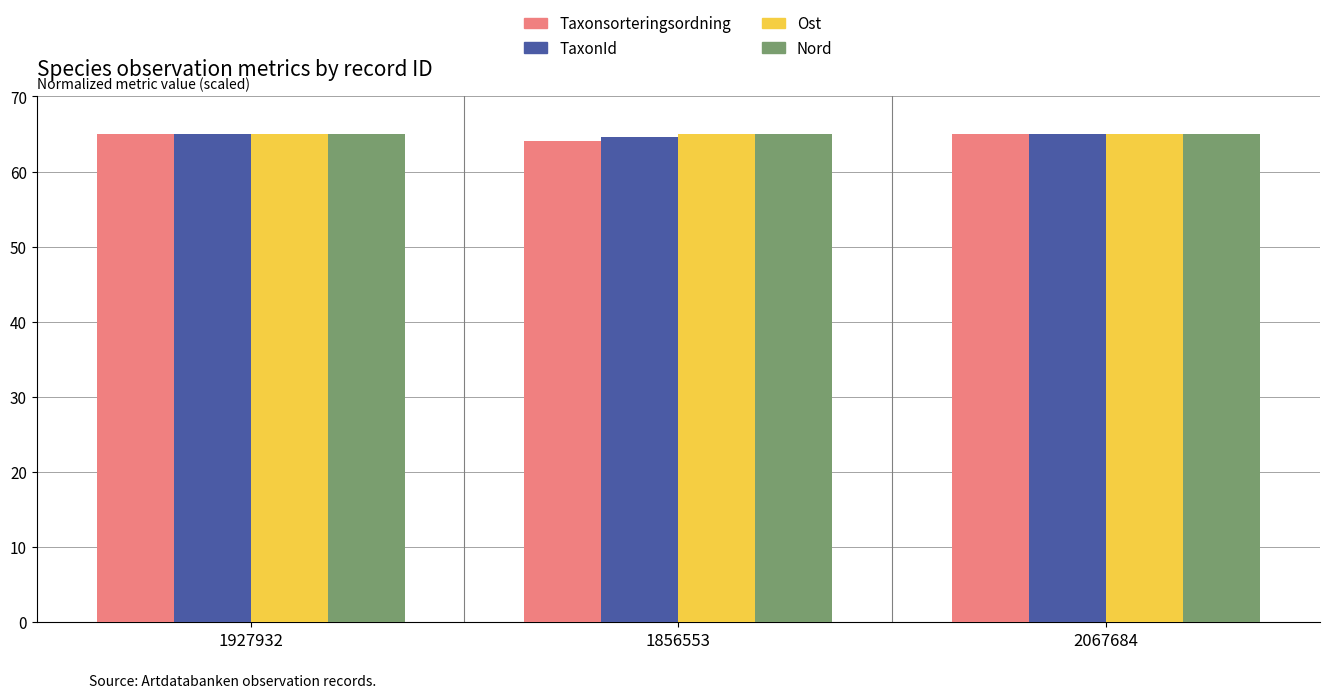

What is the minimum value for Nord?

65.0